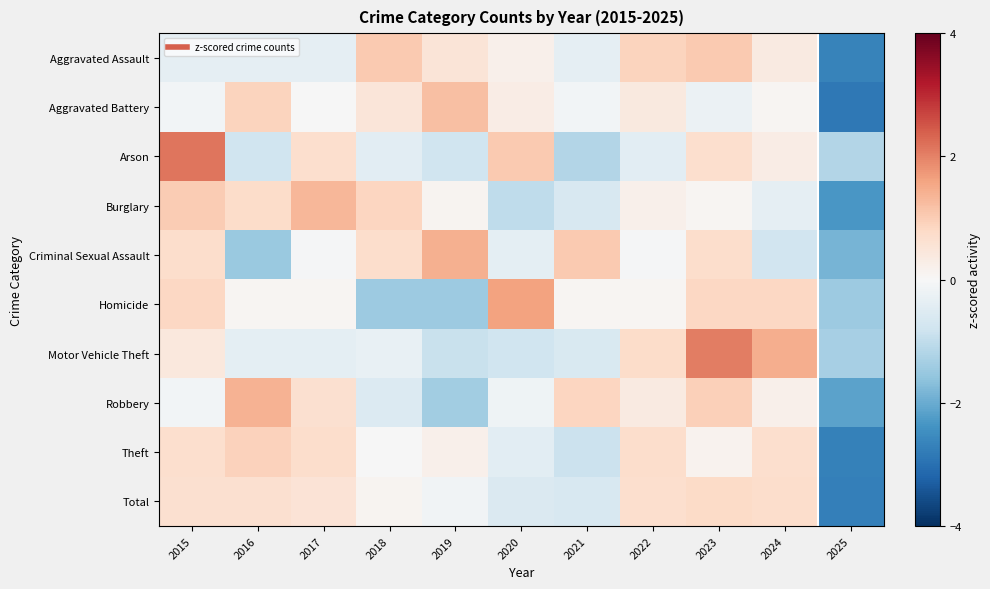

Which series changed the most between 2015 and 2022?

Arson